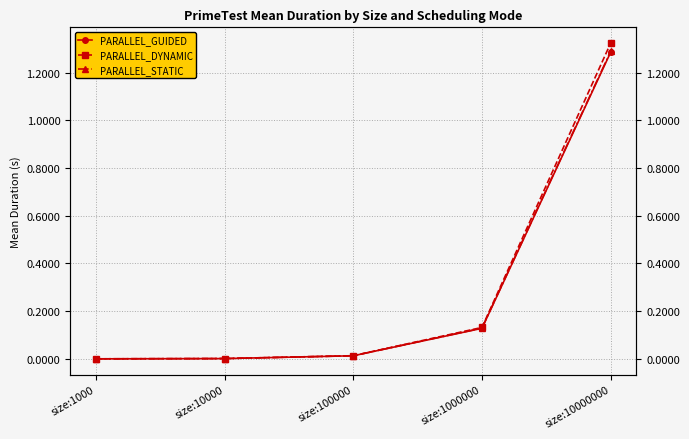

Reading left to right, what are all the values shown in this chart?

PARALLEL_GUIDED: 0.0	0.0	0.0	0.1	1.3
PARALLEL_DYNAMIC: 0.0	0.0	0.0	0.1	1.3
PARALLEL_STATIC: 0.0	0.0	0.0	0.1	1.3